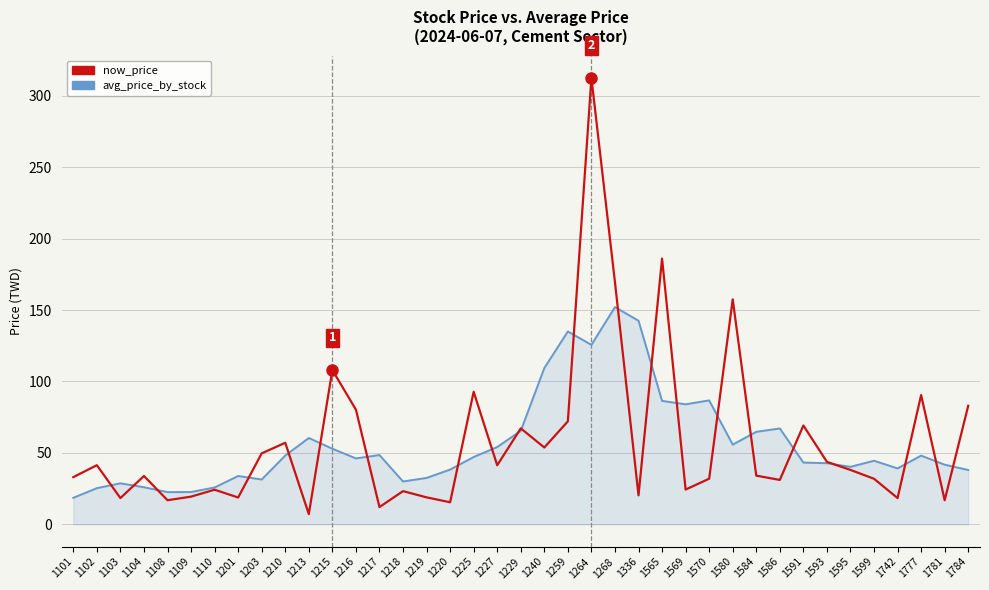

The now_price series shows 41.4 at 1102. True or false?

True